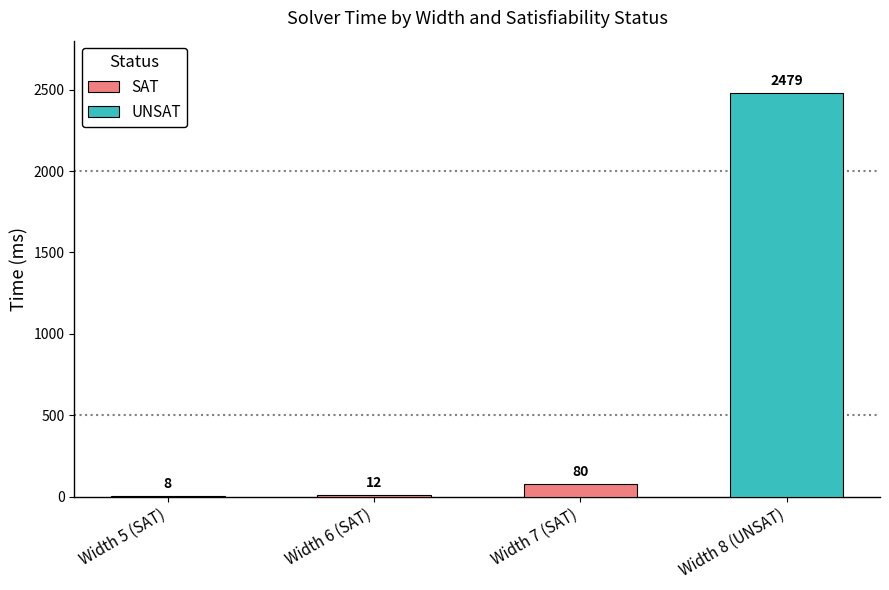

Reading right to left, extract all data points from this chart.

2479	80	12	8